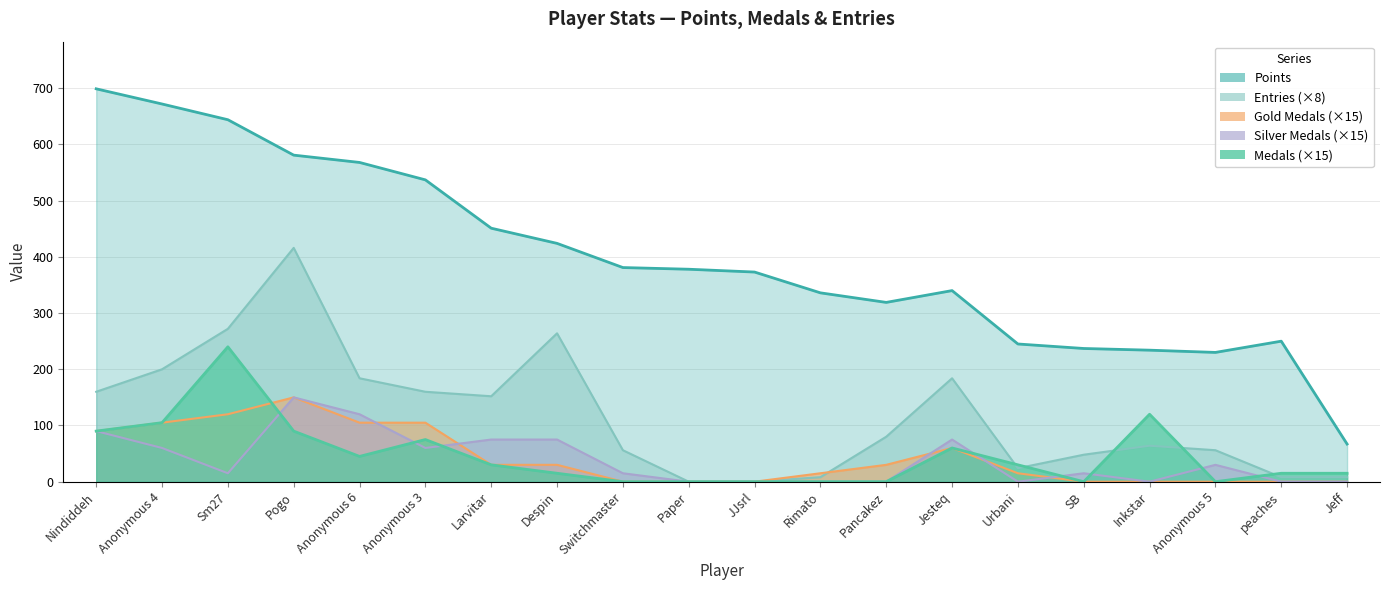

The value of Silver Medals at Switchmaster is 15. True or false?

True